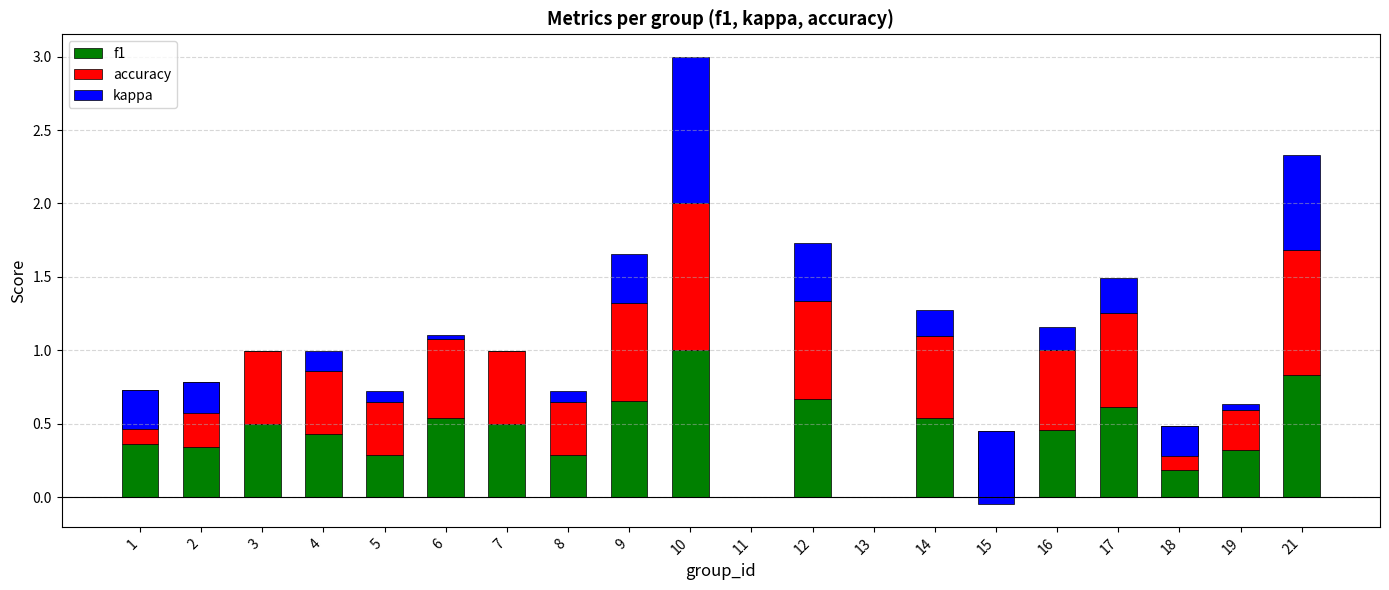

At which label is accuracy closest to 0?

11